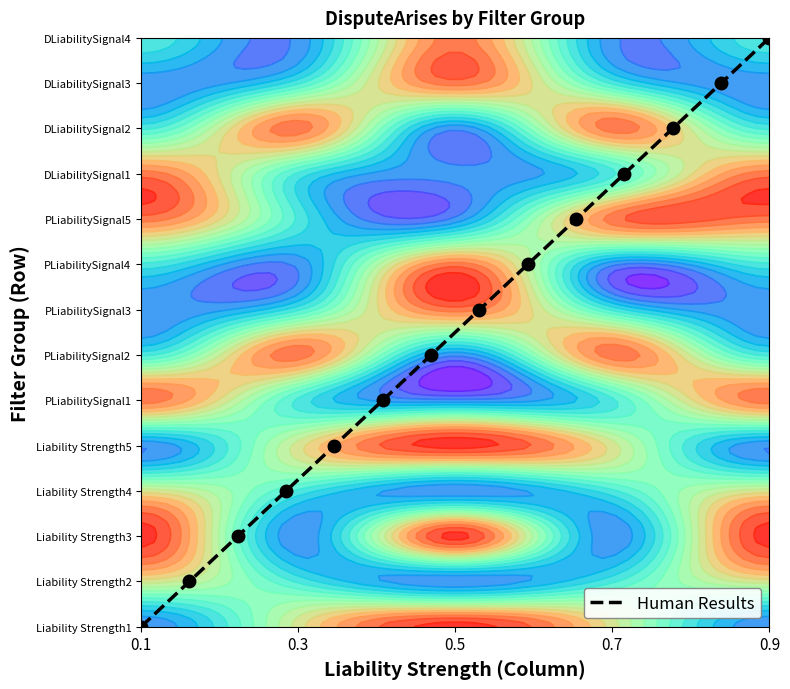

At which category does the chart reach its minimum across all series?

0.1